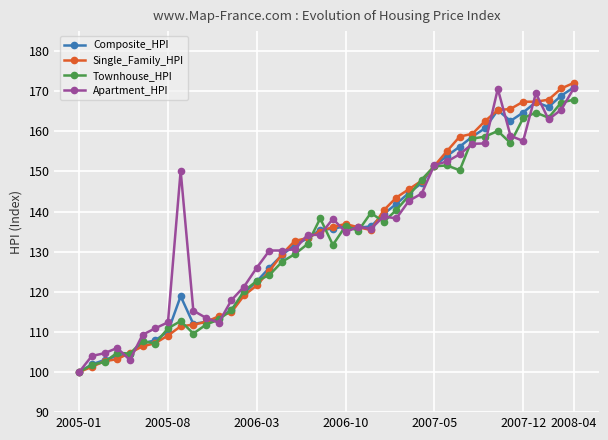

True or false: Townhouse_HPI has more than 1 points higher than both neighbors.

True